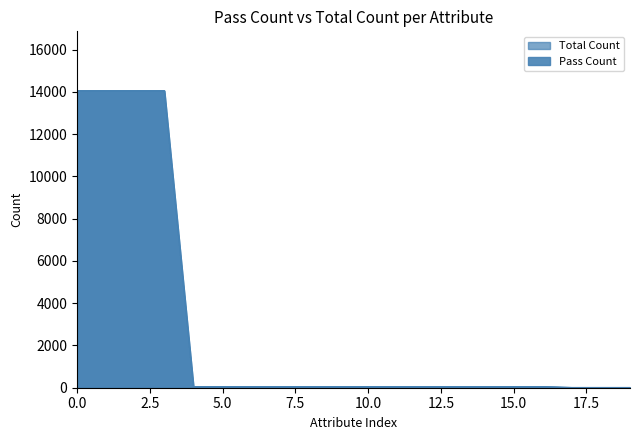

Reading right to left, extract all data points from this chart.

Pass Count: 10	10	10	51	51	51	51	51	51	51	51	51	51	51	51	51	14056	14056	14056	14056
Total Count: 10	10	10	51	51	51	51	51	51	51	51	51	51	51	51	51	14056	14056	14056	14056